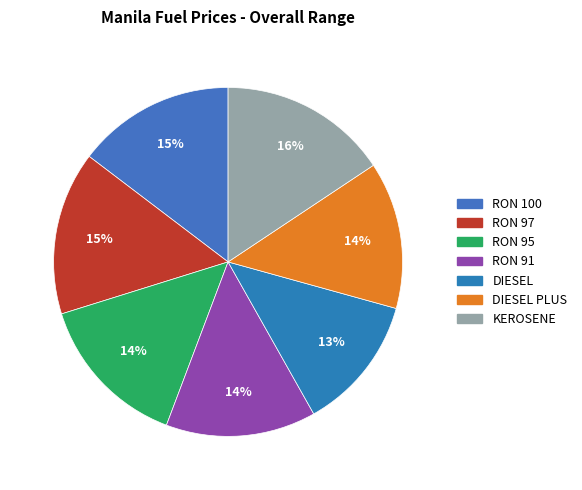

Is there a majority slice in this chart?

No